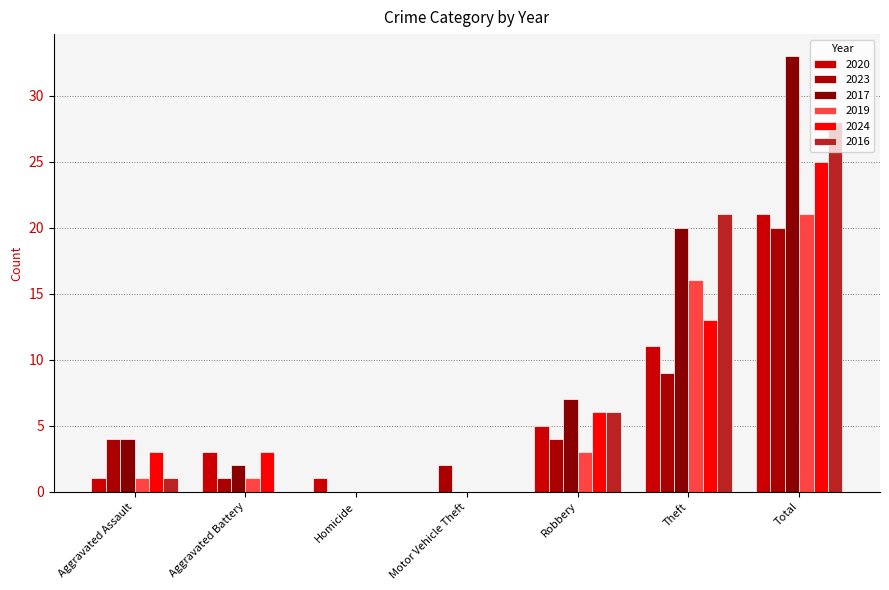

Between Motor Vehicle Theft and Aggravated Assault, which is larger?

Aggravated Assault